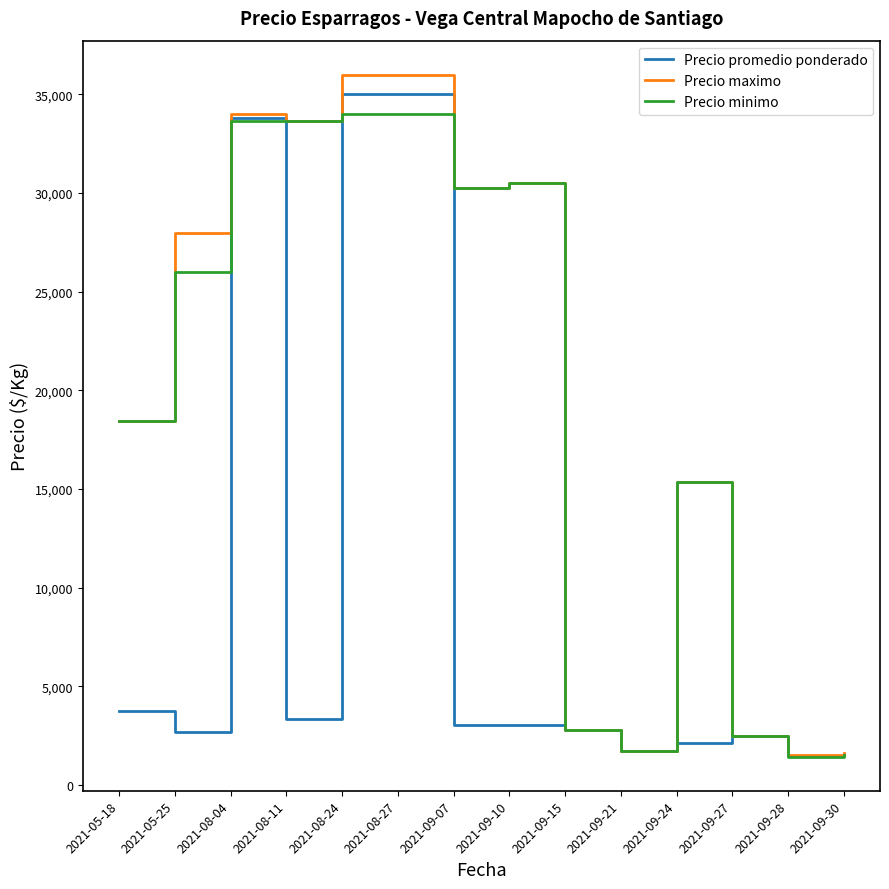

What is the difference between the maximum and minimum values in the Precio maximo series?

34500.0